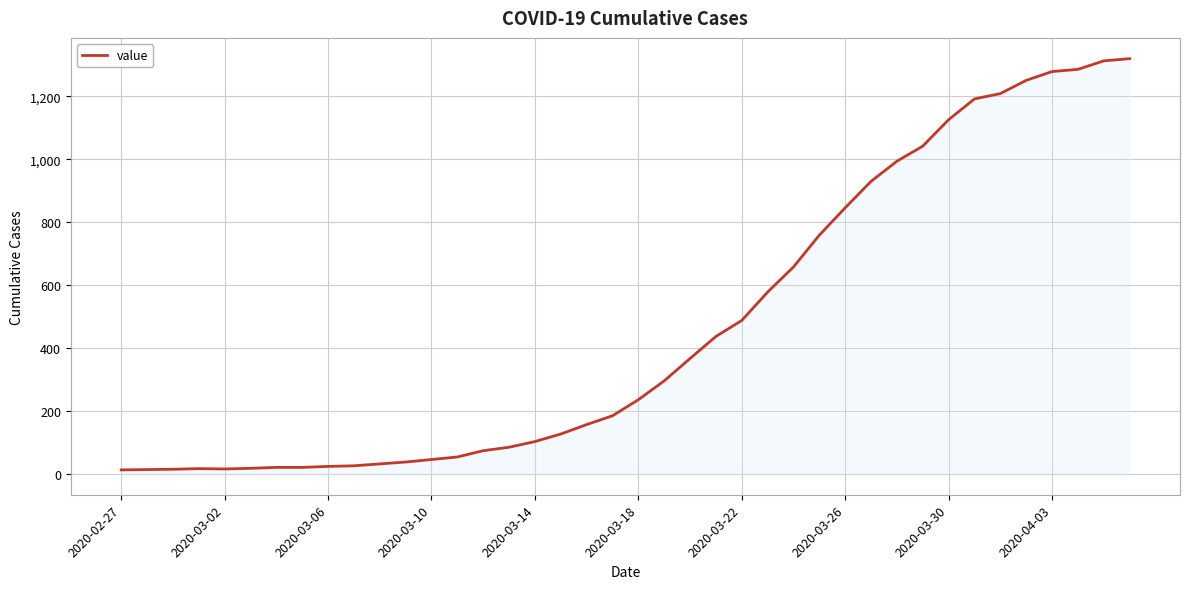

How many lines are shown in the chart?

1